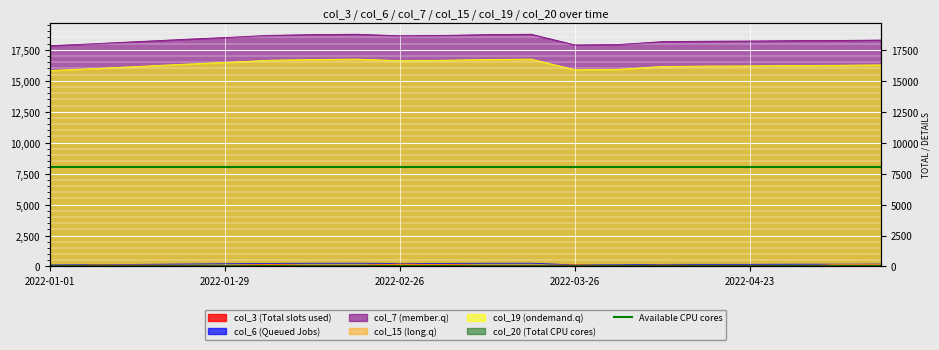

Reading right to left, what are all the values shown in this chart?

col_3: 158.3	162.9	1.9	47.9	81.6	116.5	63.3	133.1	59.8	72.3	144.4	198.6	59.8	72.3	144.4	60.8	88.6	116.5	122.1	0.4
col_6: 189.8	185.8	184.1	174.5	172.7	168.1	134.4	130.4	263.7	258.8	247.7	242.6	263.7	258.8	247.7	220.3	197.9	168.1	142.5	121.0
col_7: 18290.0	18259.0	18244.0	18212.0	18197.0	18165.0	17930.0	17899.0	18762.0	18730.0	18668.0	18636.0	18762.0	18730.0	18668.0	18495.0	18338.0	18165.0	17993.0	17836.0
col_15: 158.3	162.9	1.9	47.9	81.6	116.5	63.3	133.1	59.8	72.3	144.4	198.6	59.8	72.3	144.4	60.8	88.6	116.5	122.1	0.4
col_19: 16284.0	16253.0	16237.0	16206.0	16190.0	16160.0	15926.0	15895.0	16752.0	16721.0	16659.0	16627.0	16752.0	16721.0	16659.0	16487.0	16331.0	16160.0	15988.0	15832.0
col_20: 77.1	77.1	77.0	77.0	76.9	76.8	76.4	76.3	78.3	78.2	78.0	78.0	78.3	78.2	78.0	77.6	77.3	76.8	76.5	76.1